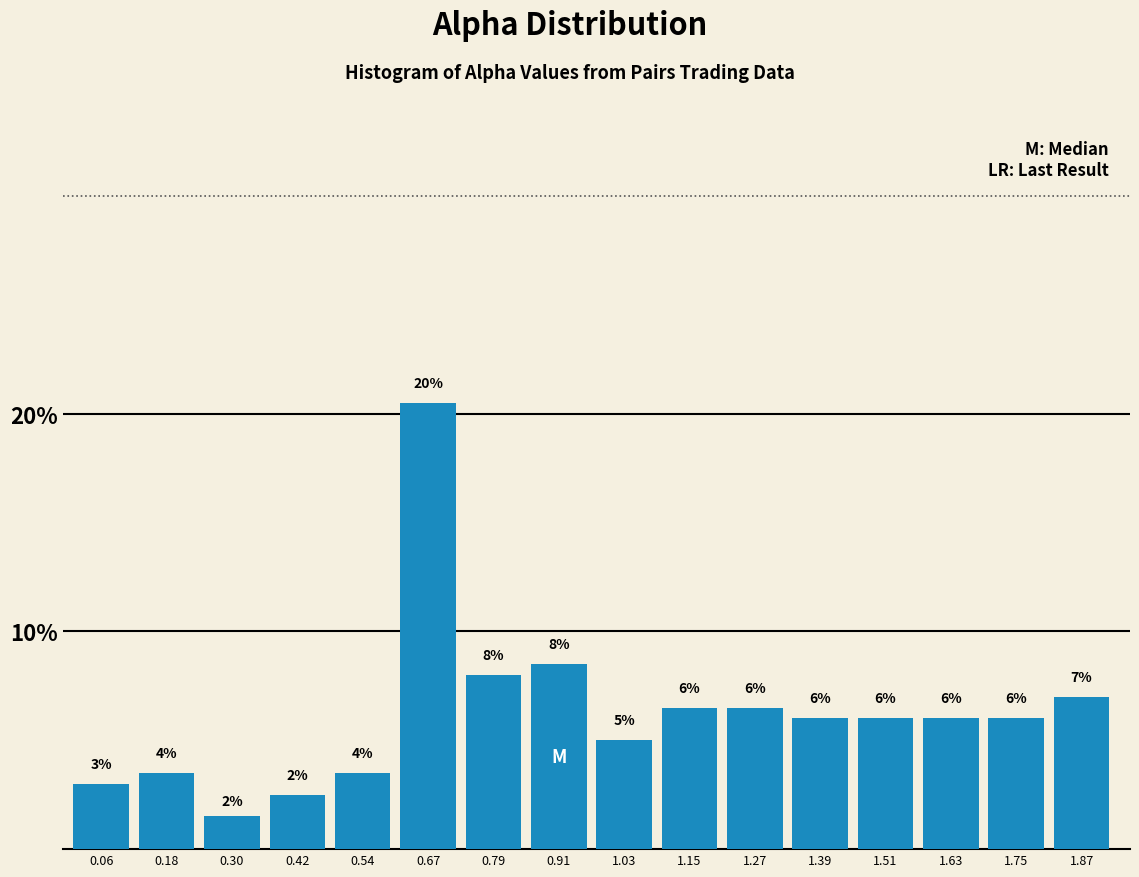

What is the approximate value at 1.39?

6.0